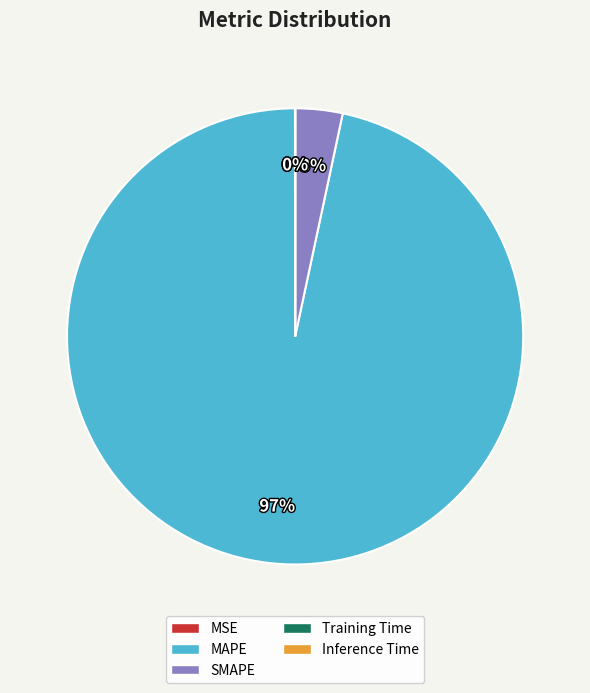

Which slice is the largest?

MAPE